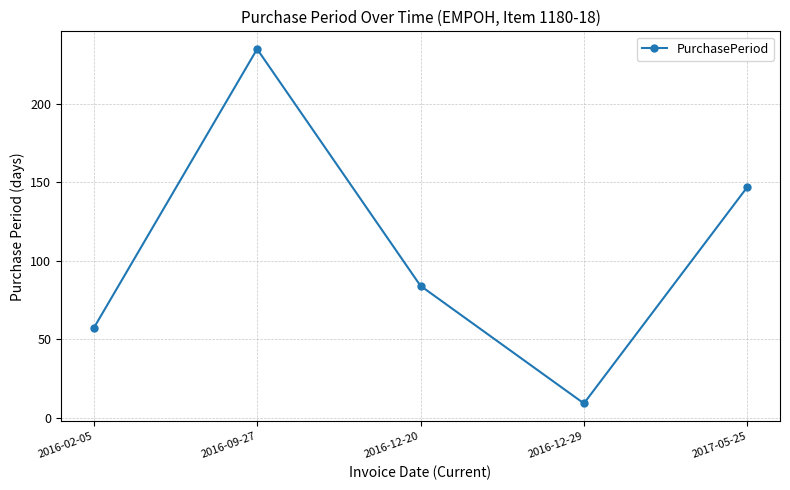

What is the smallest value displayed?

9